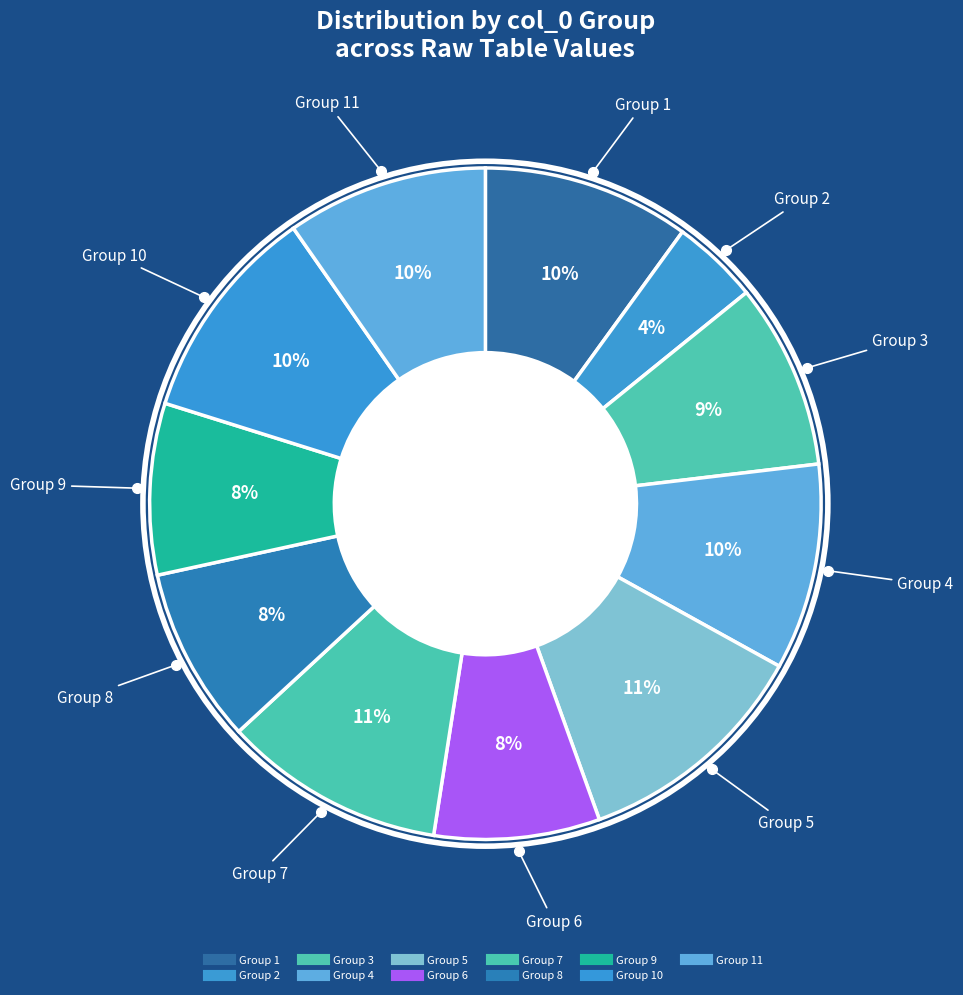

How many segments does this pie chart have?

11